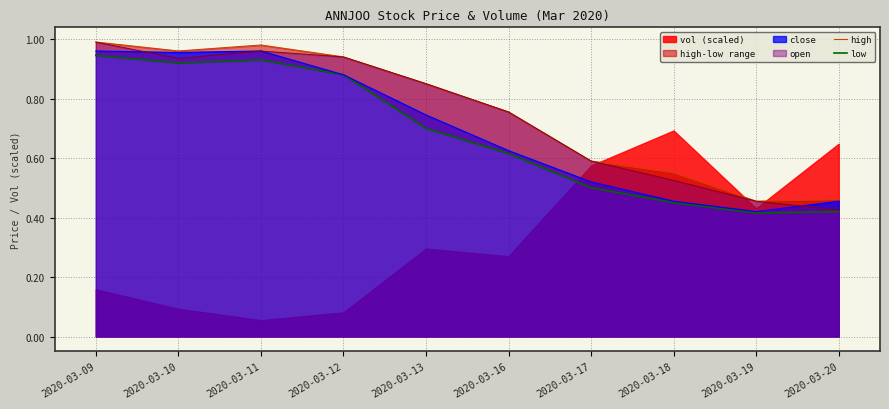

Reading left to right, list all the values displayed in this chart.

high: 2020-03-09=1.0	2020-03-10=1.0	2020-03-11=1.0	2020-03-12=0.9	2020-03-13=0.8	2020-03-16=0.8	2020-03-17=0.6	2020-03-18=0.6	2020-03-19=0.5	2020-03-20=0.5
low: 2020-03-09=0.9	2020-03-10=0.9	2020-03-11=0.9	2020-03-12=0.9	2020-03-13=0.7	2020-03-16=0.6	2020-03-17=0.5	2020-03-18=0.5	2020-03-19=0.4	2020-03-20=0.4